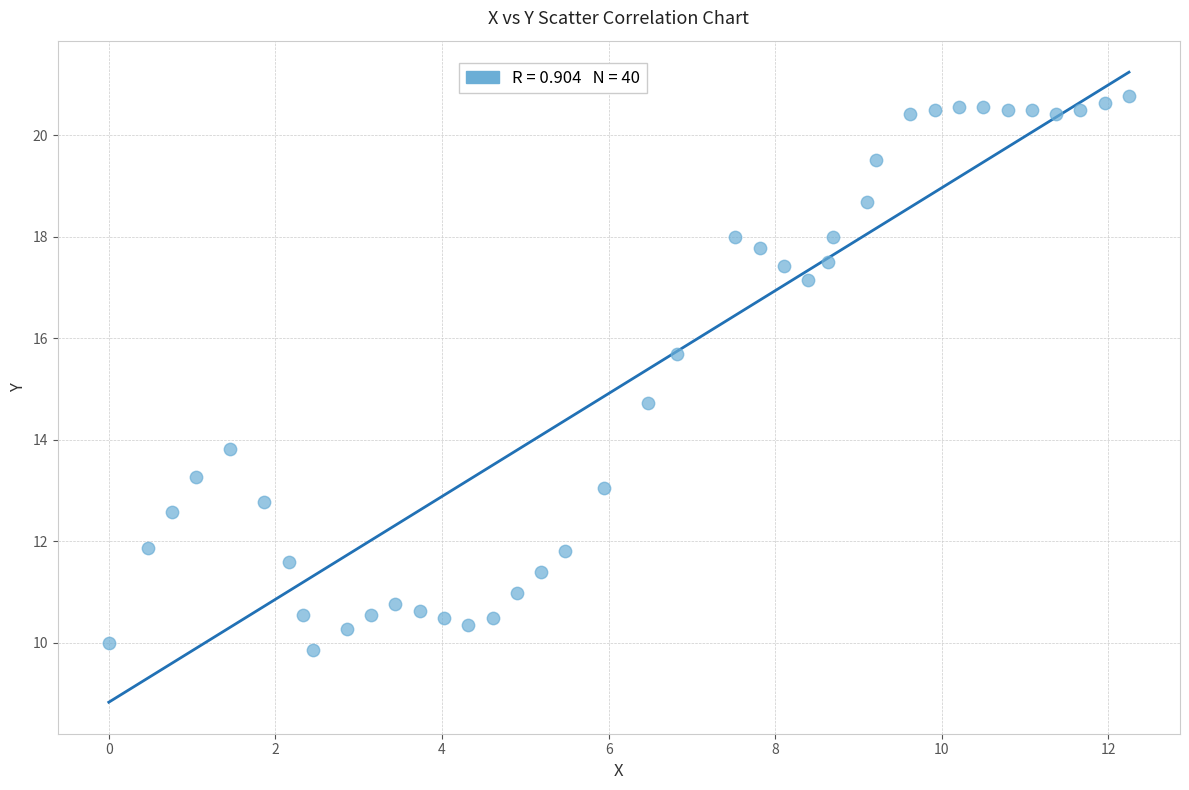

What is the range of X values (max minus min)?

12.2